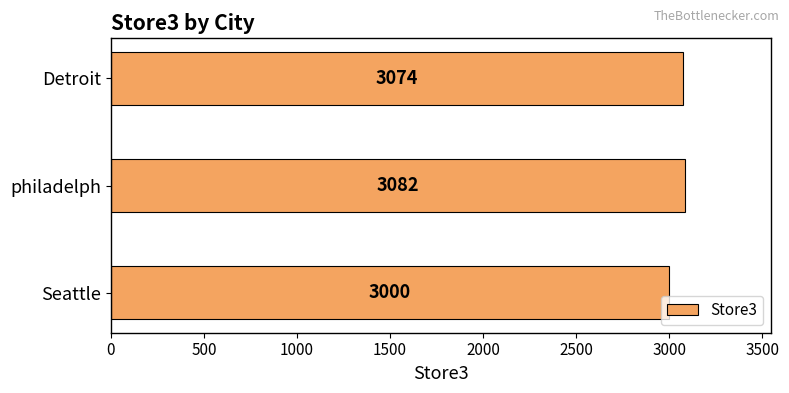

How many bars are there in total?

3